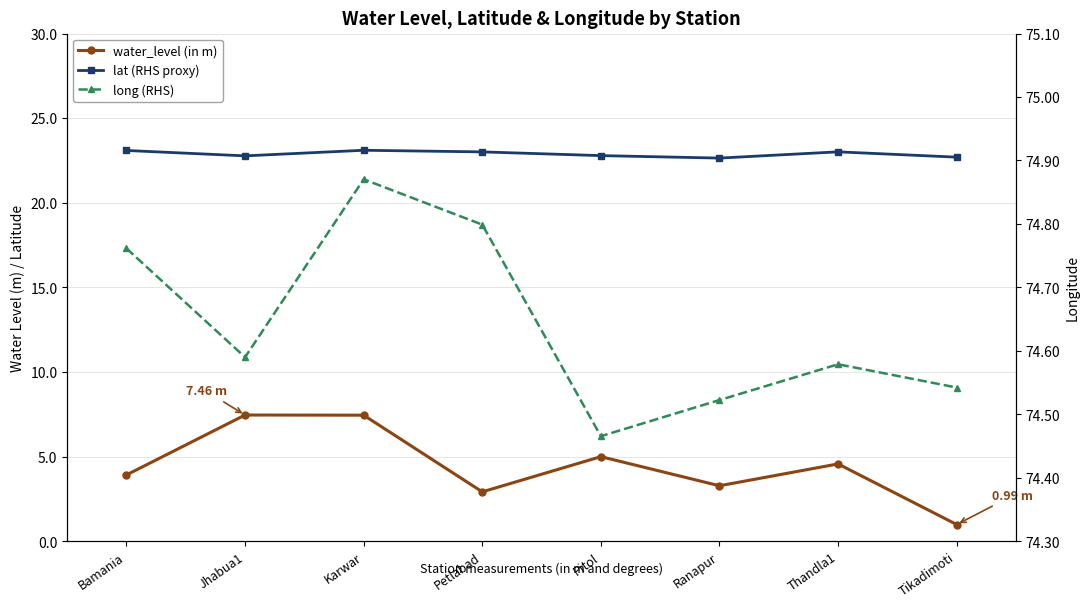

Which series has the widest spread of values?

water_level (in m)